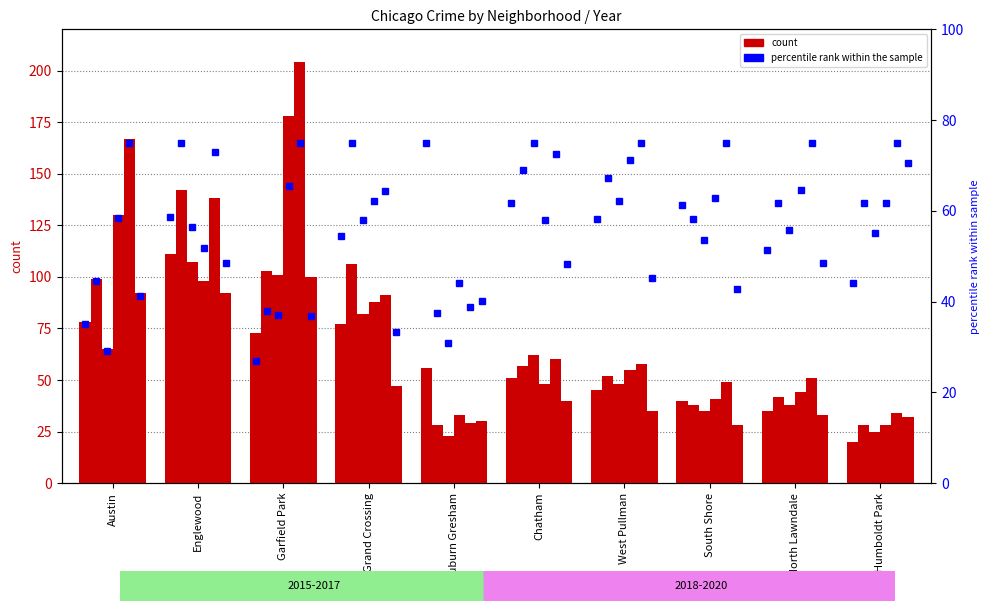

What is the difference between the maximum and minimum values in the 2019 series?

175